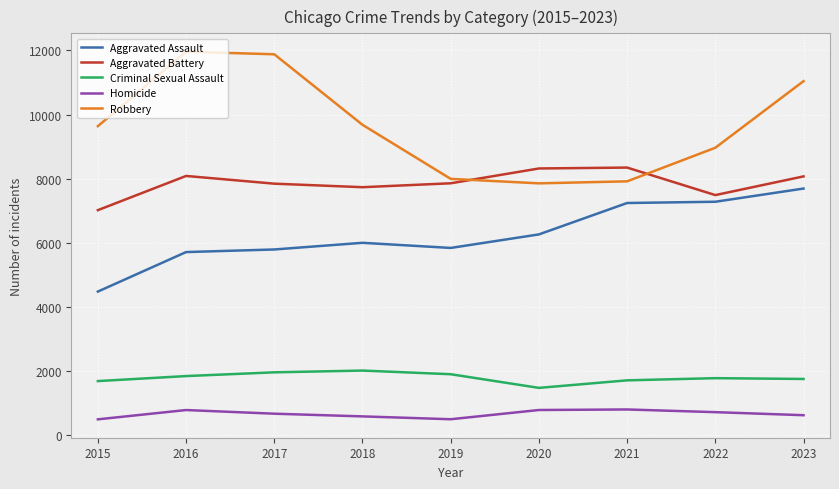

Which series has the largest range (max minus min)?

Robbery